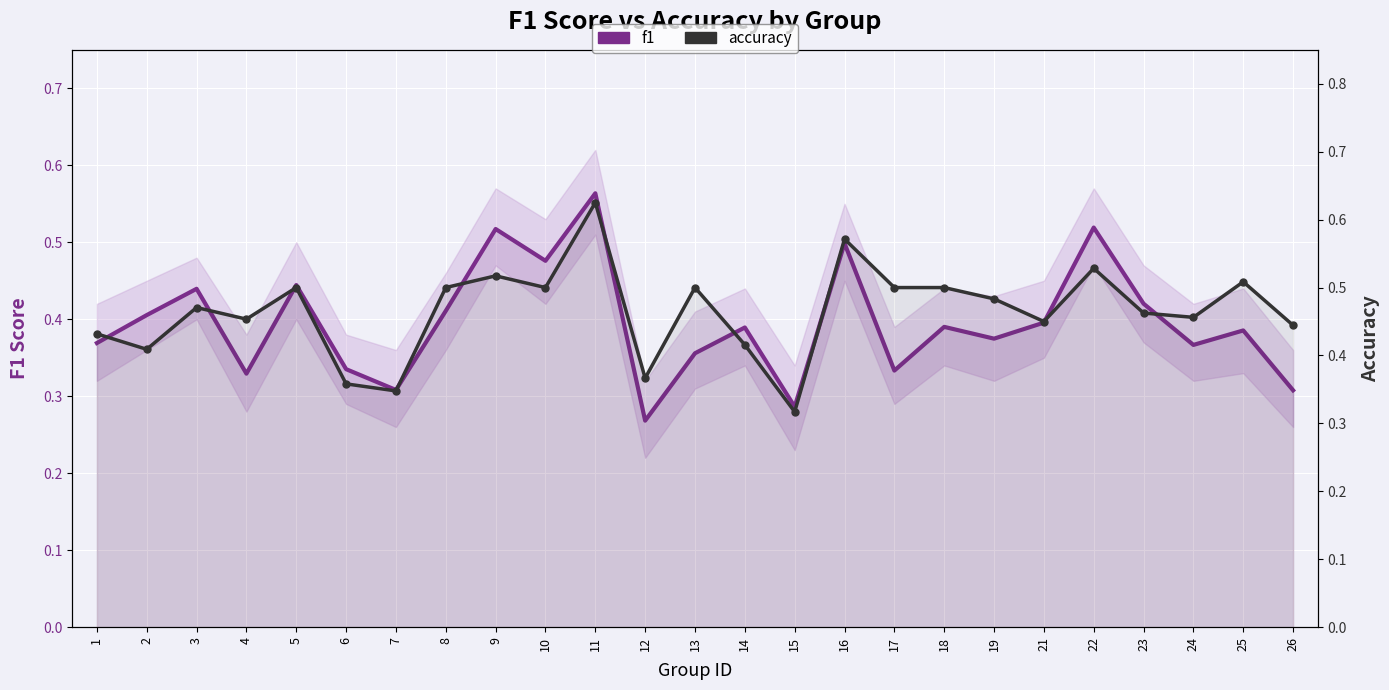

Rank the series at 1 from highest to lowest value.

accuracy, f1